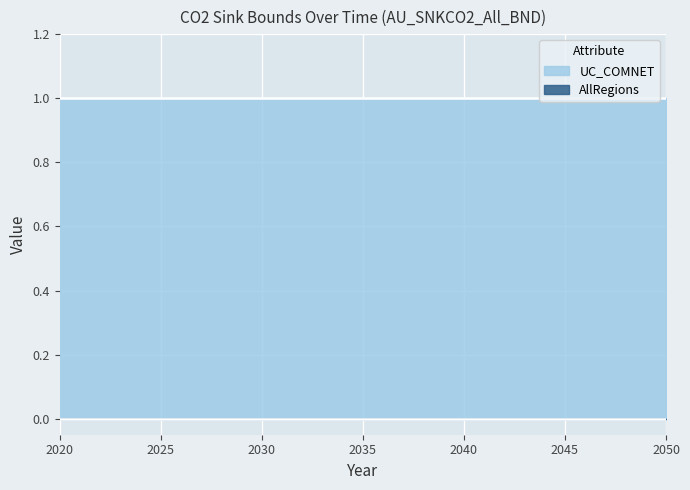

What are all the series names shown in the legend?

UC_COMNET, AllRegions